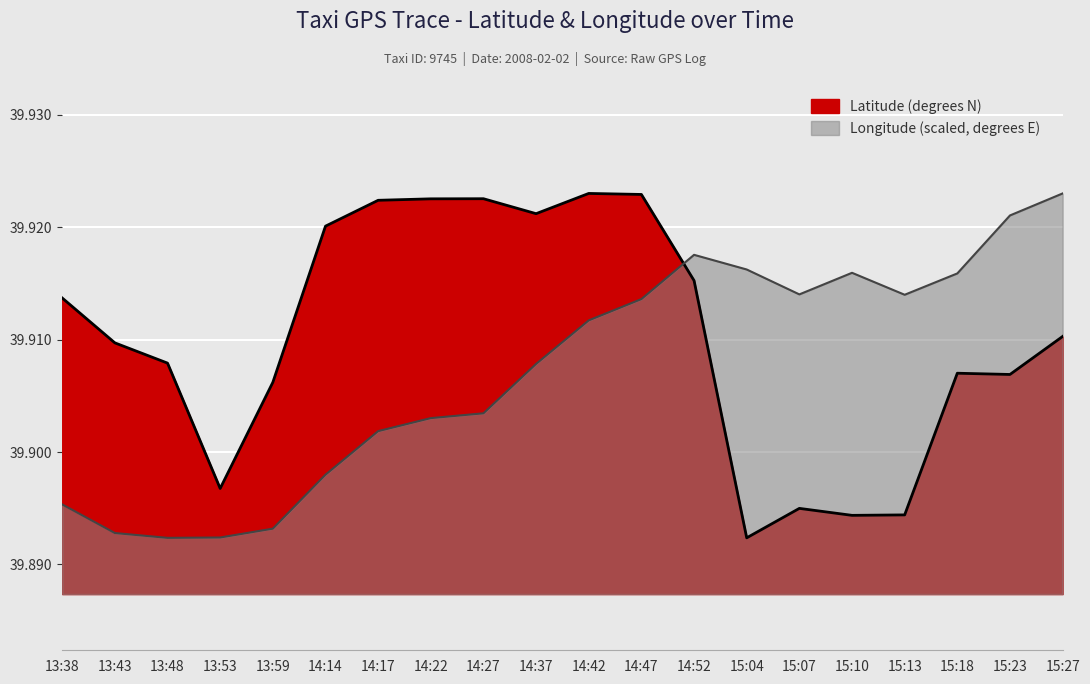

What is the maximum value shown in the chart?

39.9